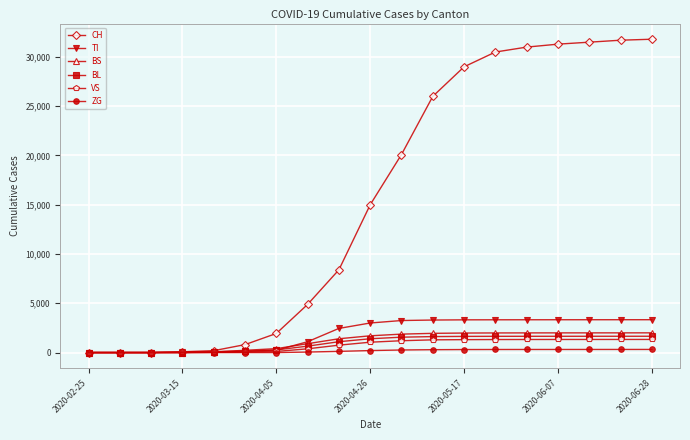

Which series has the largest total across all categories?

CH